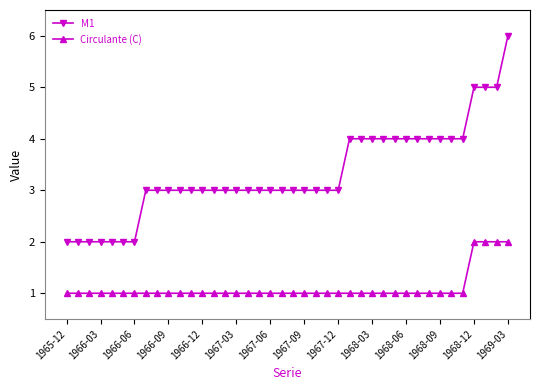

What is the difference between the maximum and minimum values in the M1 series?

4